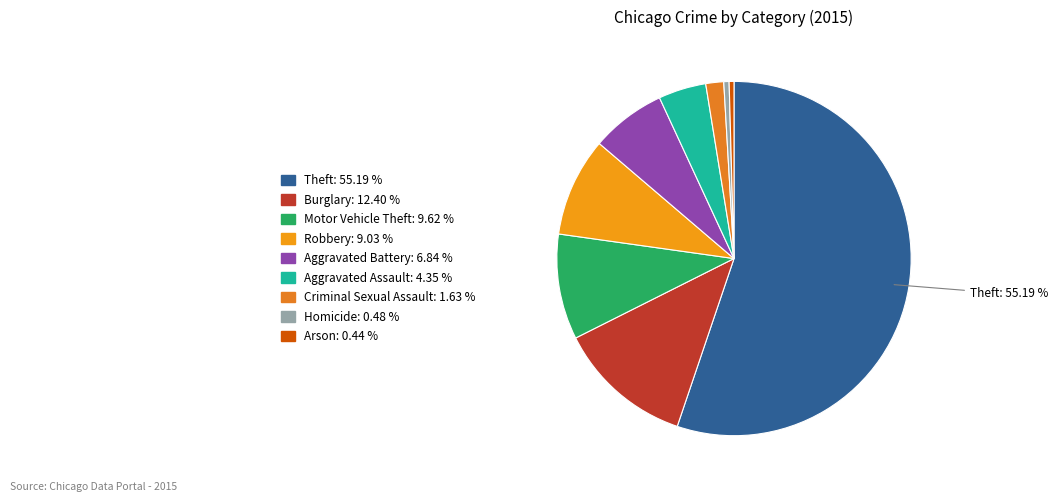

Count the number of slices in the pie.

9